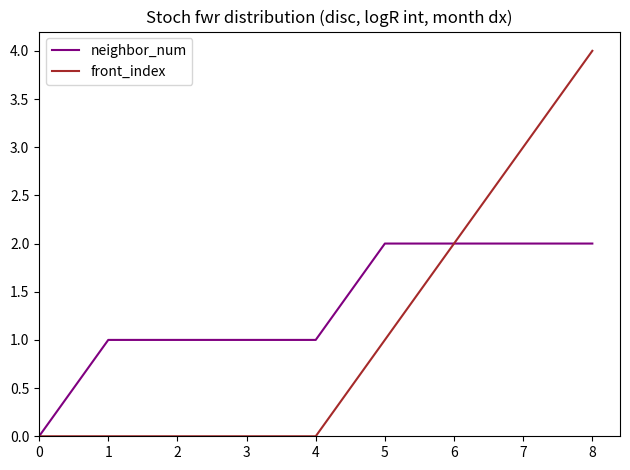

At which category is the sum across all series the highest?

8